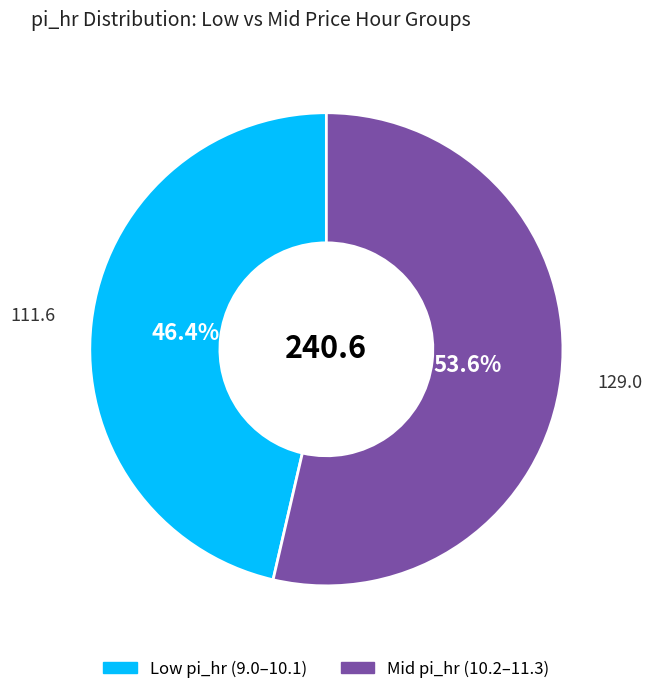

Is there a majority slice in this chart?

Yes